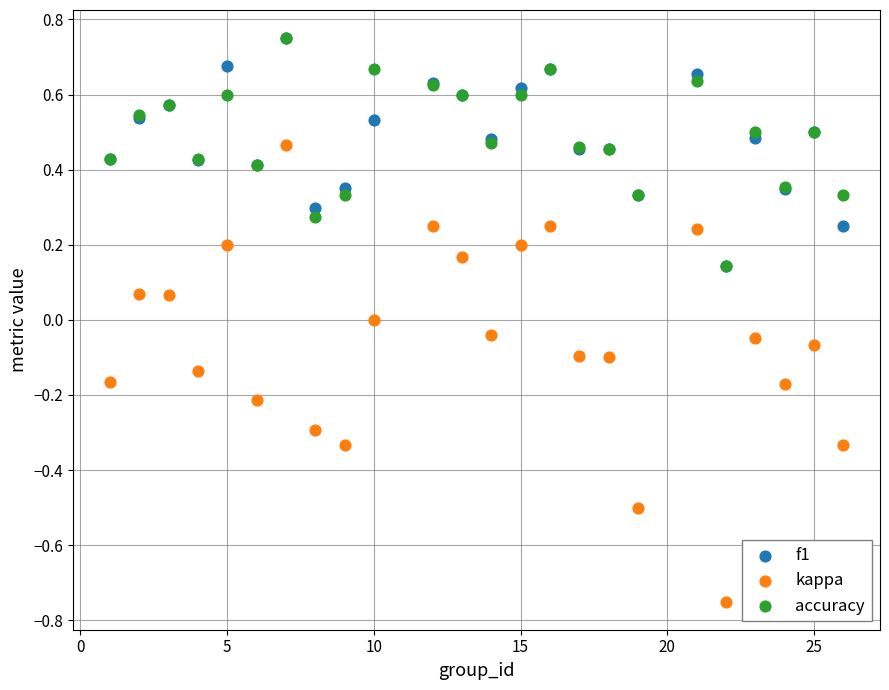

Which series contains the lowest Y value?

kappa